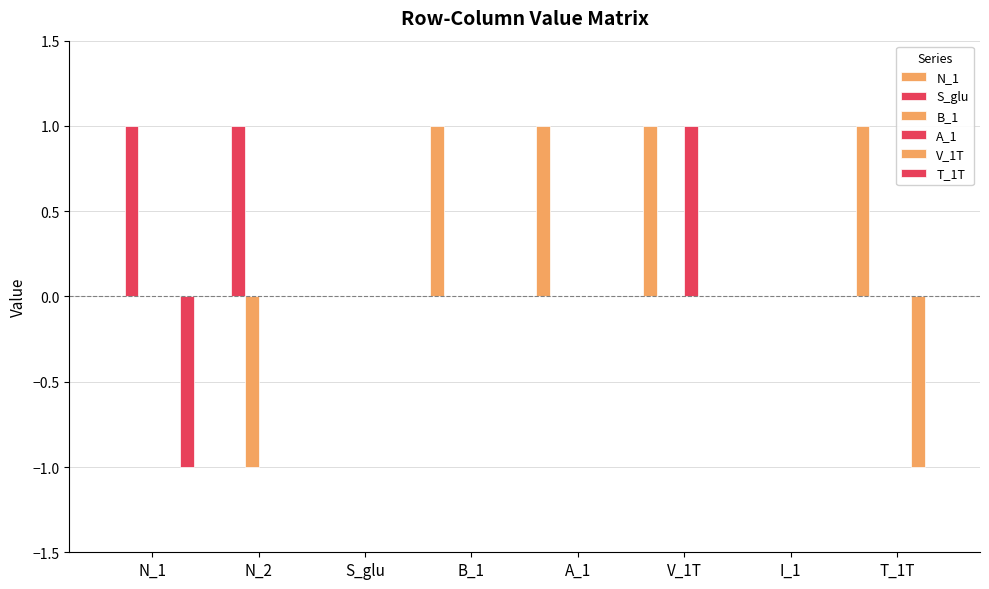

Which series has the largest range (max minus min)?

N_1